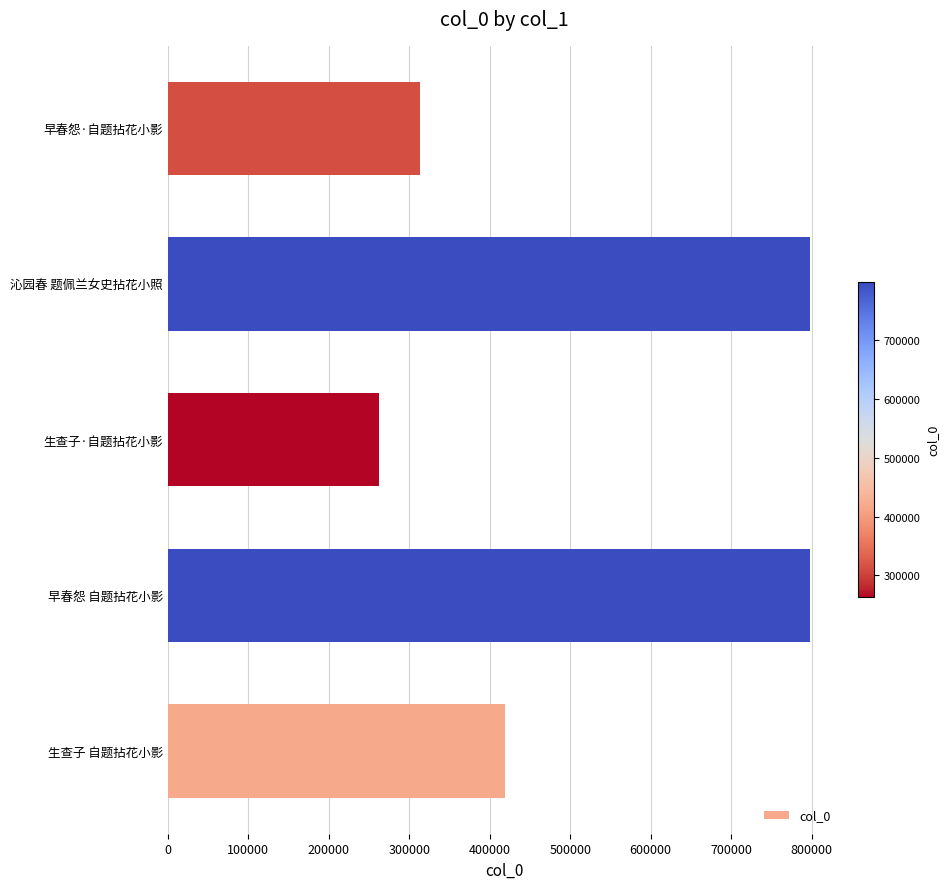

Does the chart contain any negative values?

No